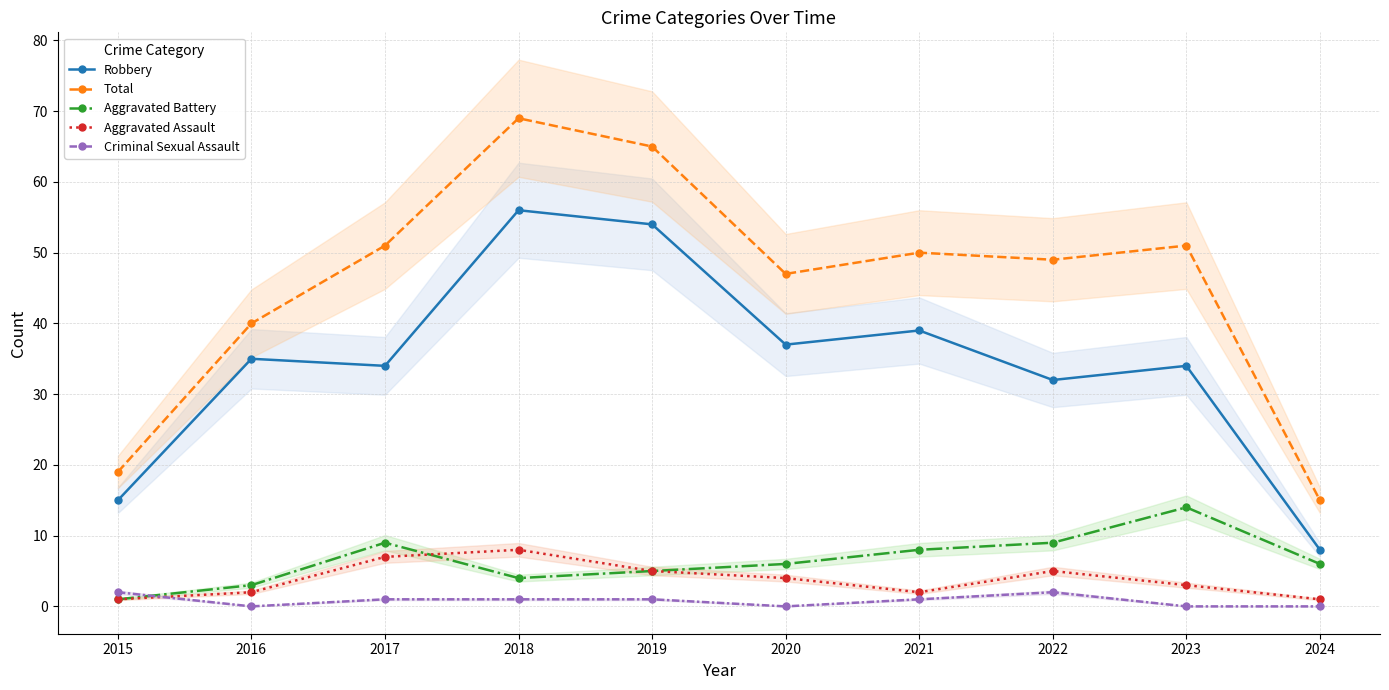

Is it true that Criminal Sexual Assault equals 1 at 2016?

False